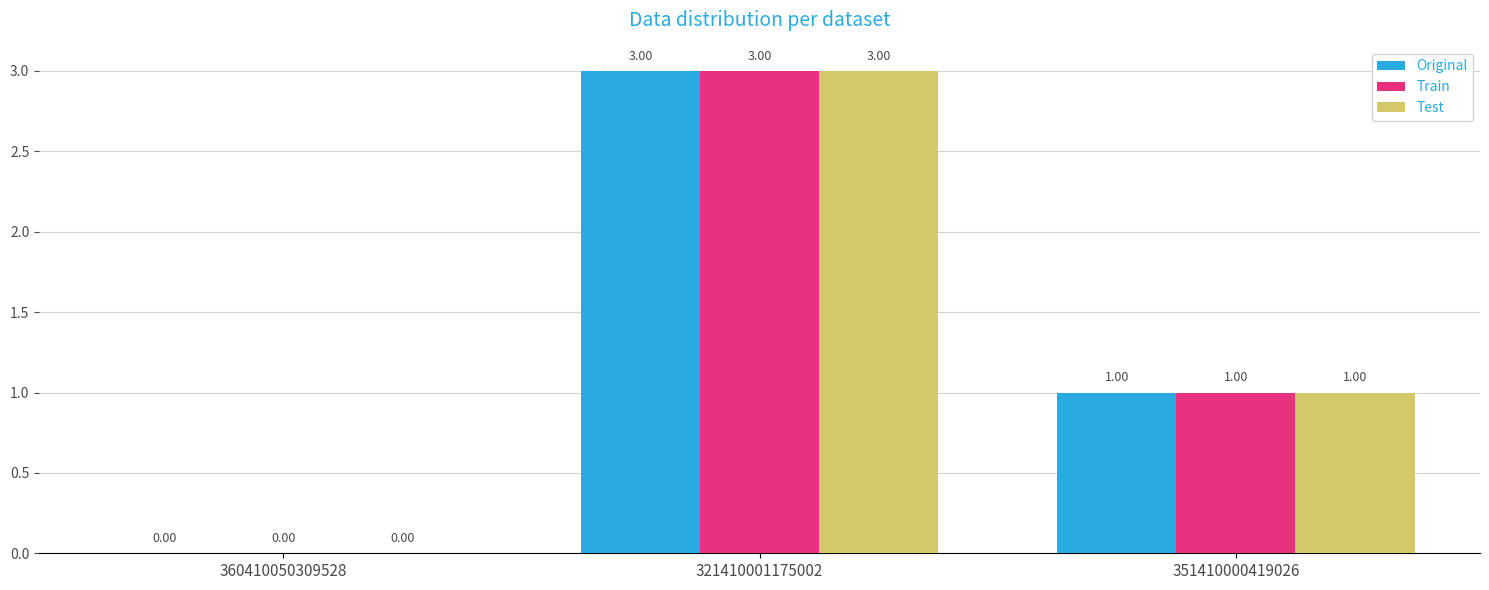

At which label is Original closest to 1?

351410000419026